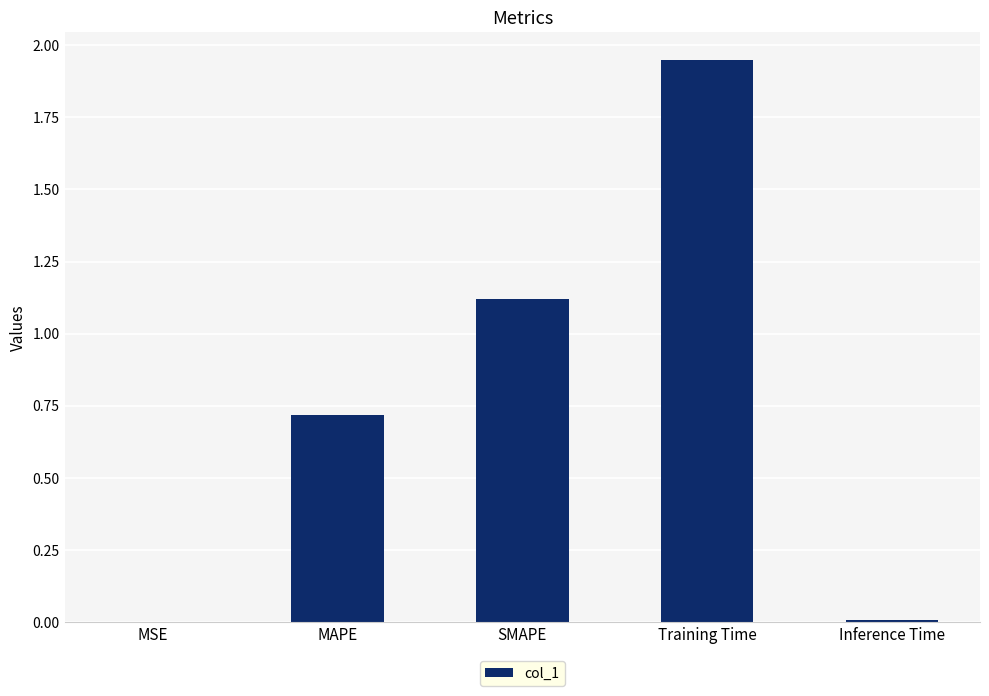

True or false: the data shows 1.1 at SMAPE.

True